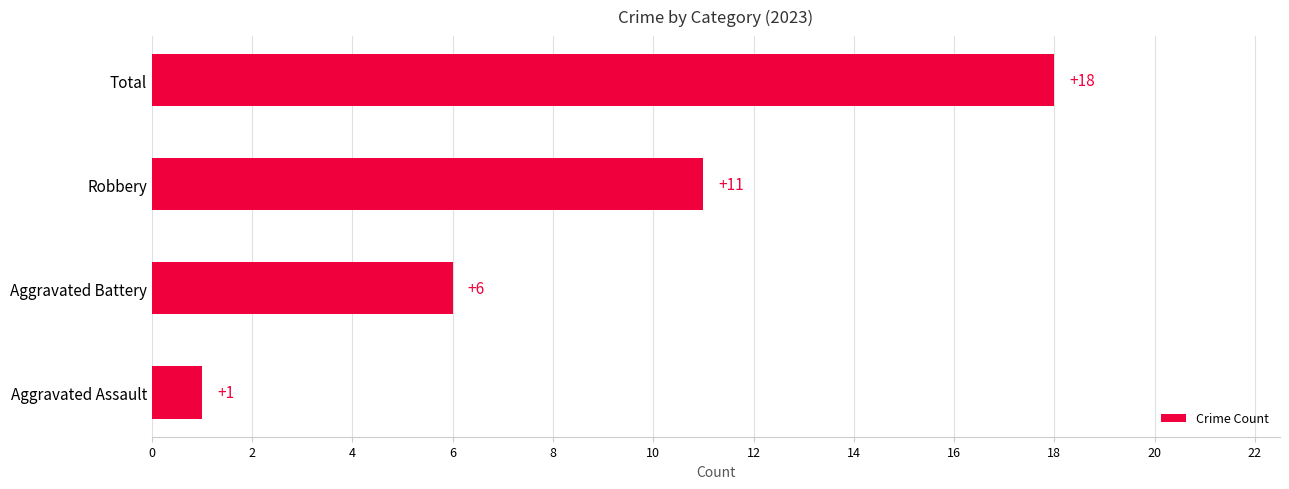

How many data points are less than 11?

2